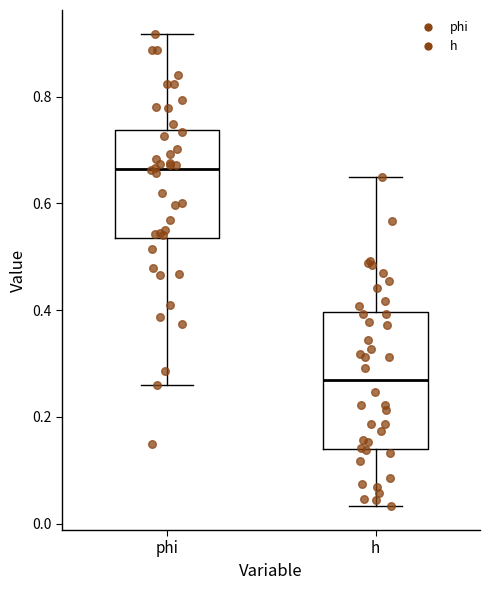

Comparing the boxes themselves (not the whiskers), which one is the tallest?

h